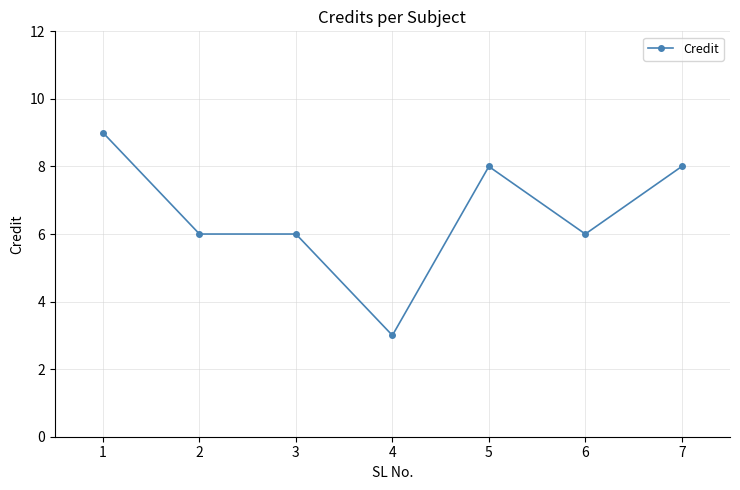

Is it true that the value at 5 is 12?

False